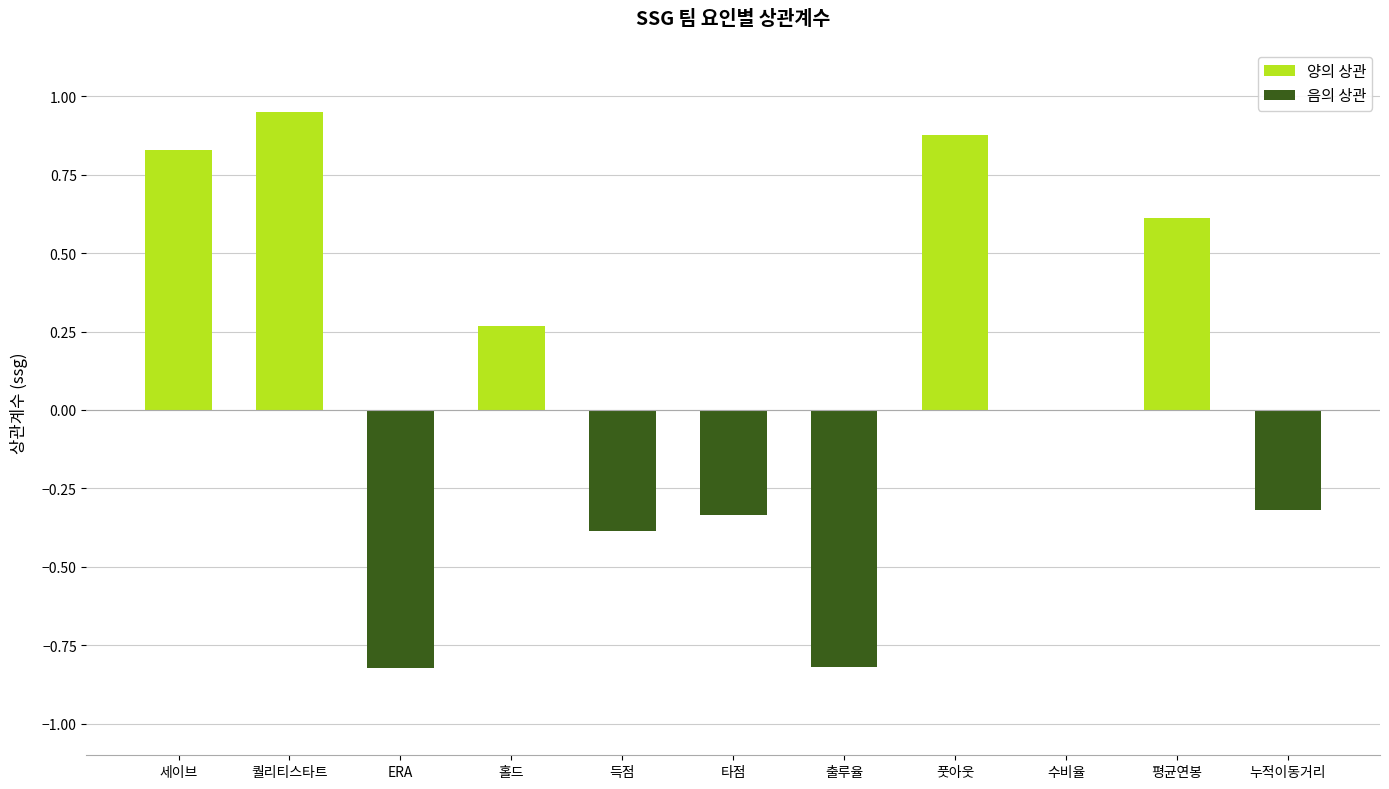

Which label corresponds to the largest value in the chart?

퀄리티스타트